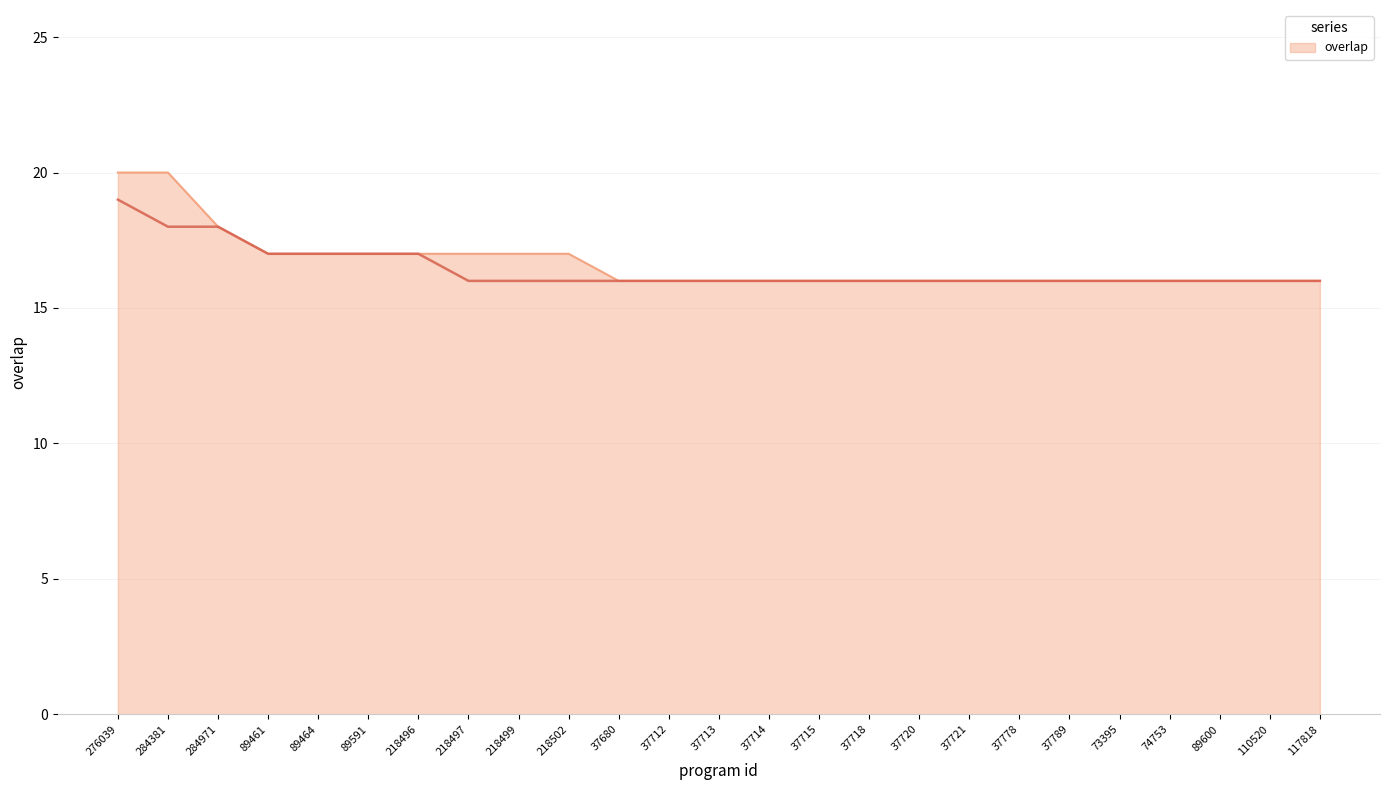

What is the sum of the values at 89600 and 218496?

33